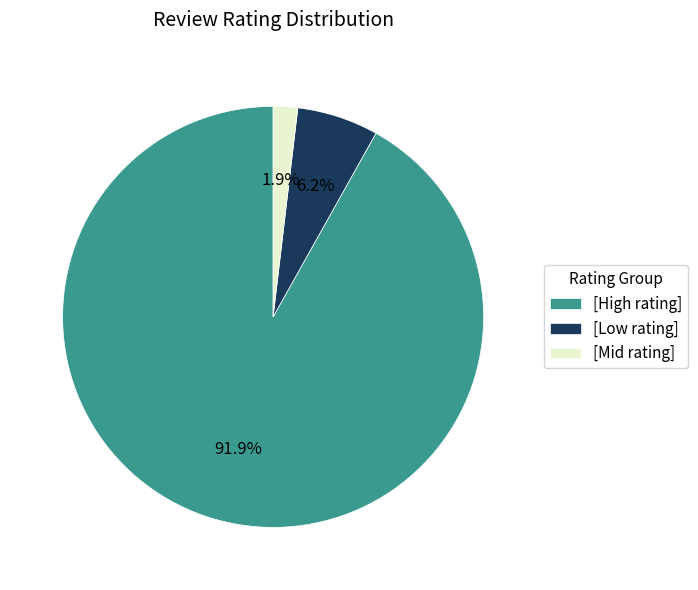

What is the largest slice in the pie chart?

[High rating]